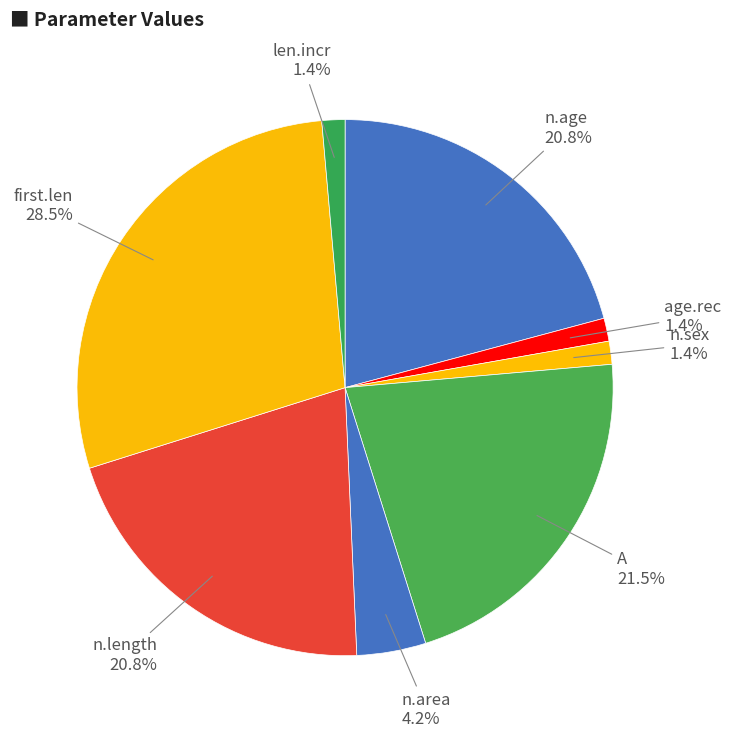

What percentage is the n.length slice, to the nearest percent?

21%